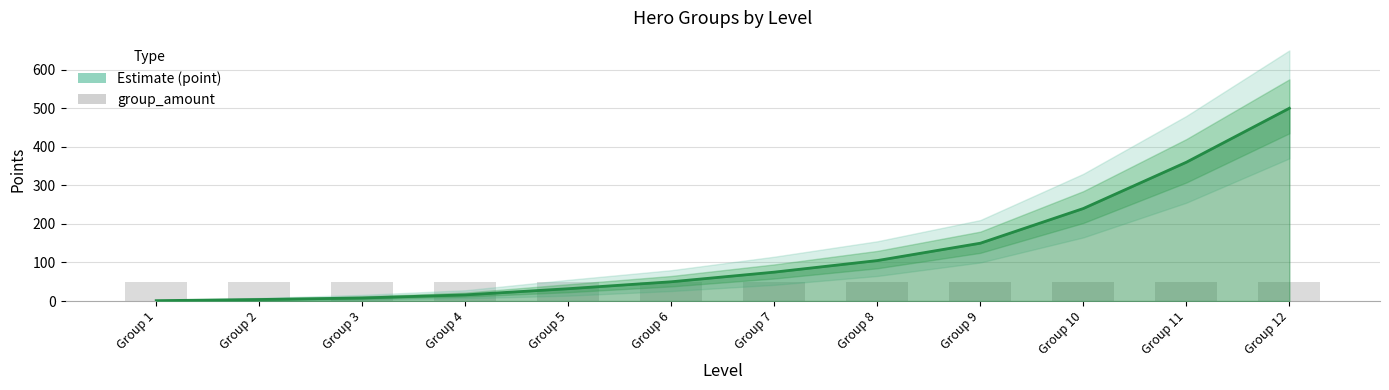

List the series in order of their overall mean, lowest first.

group_amount, point_lower, point, point_upper